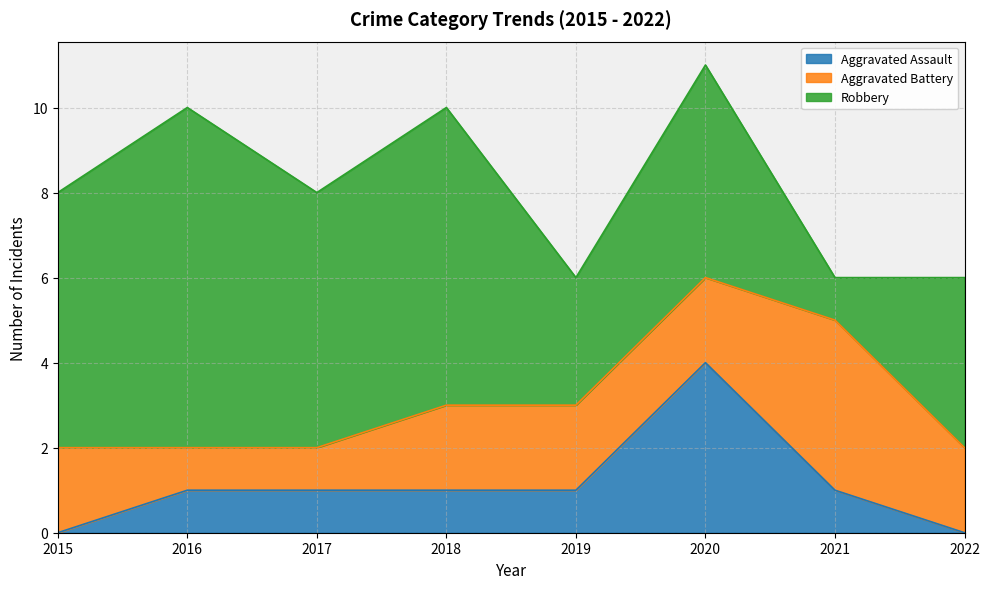

What is the difference between the Robbery values at 2020 and 2015?

1